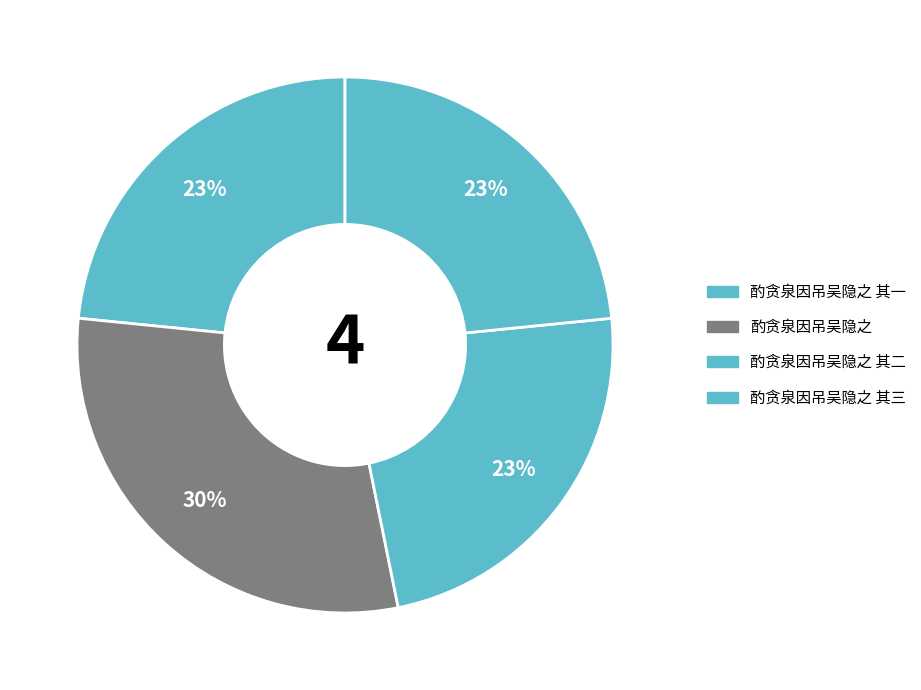

How many slices are in this pie chart?

4